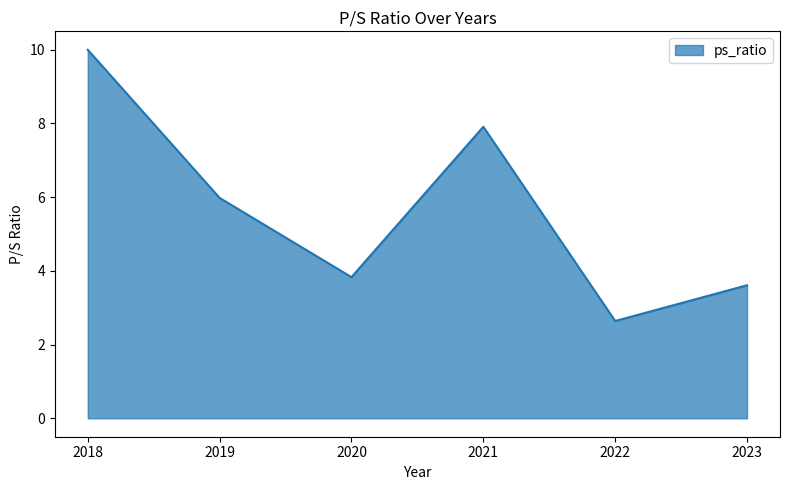

Does the chart display data point markers on the line(s)?

No